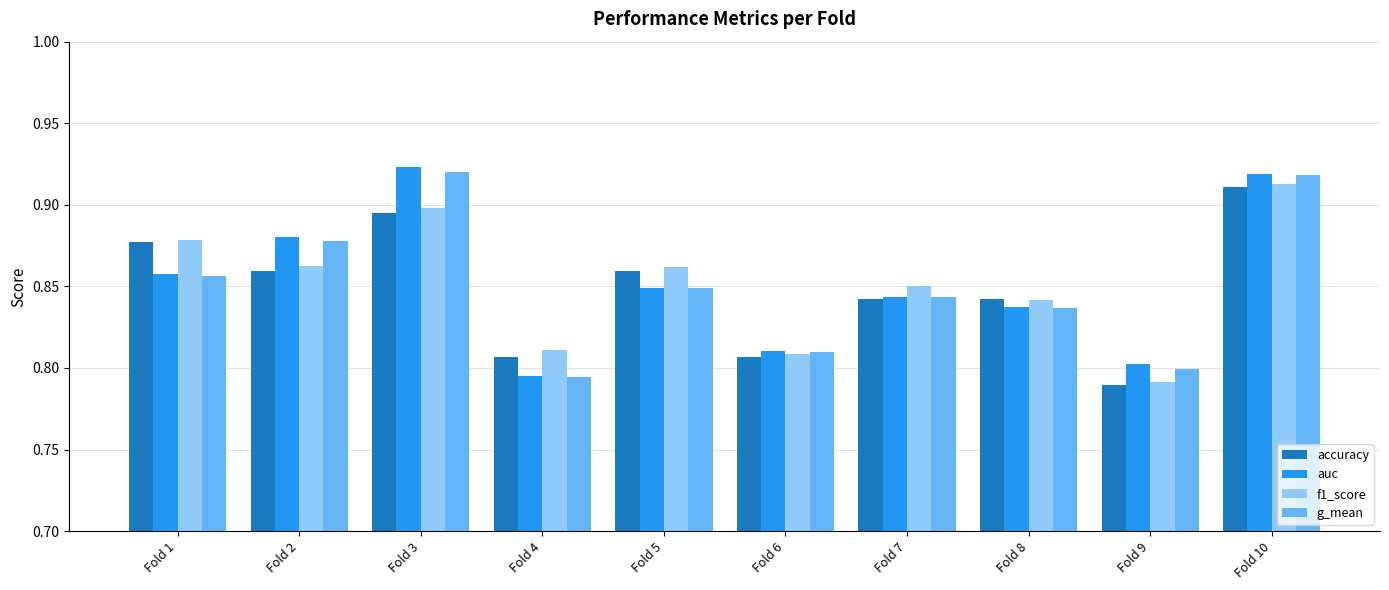

True or false: g_mean has a value of 0.9 at Fold 2.

True